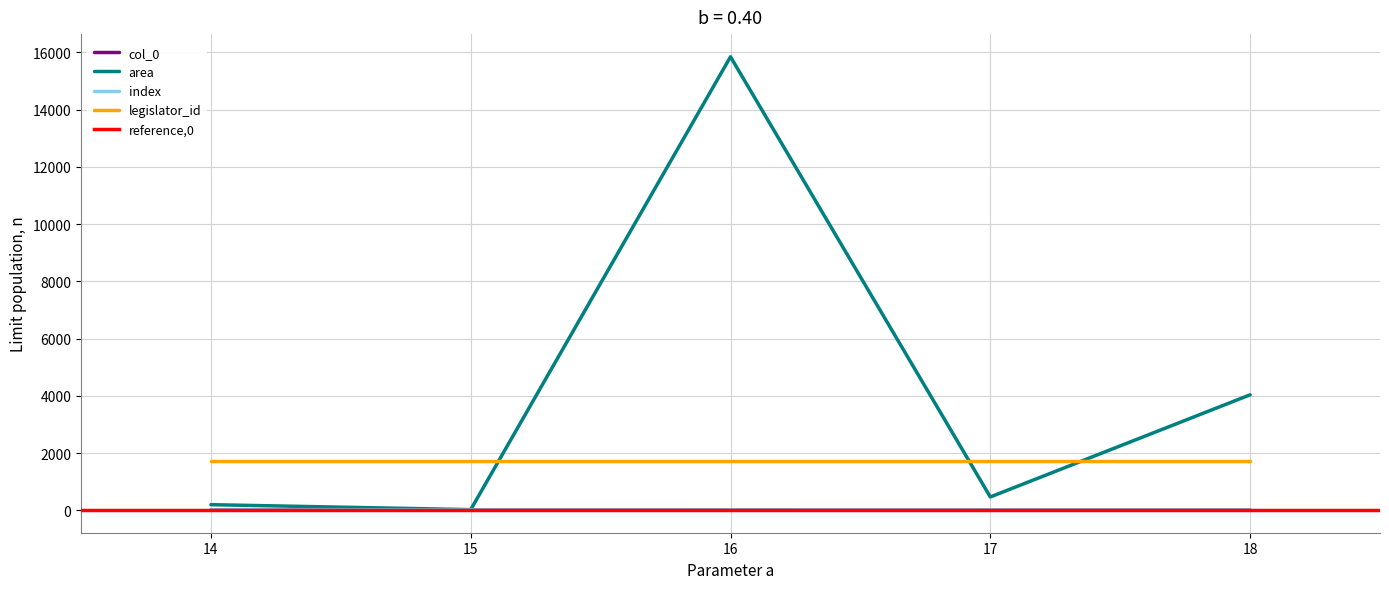

Count the col_0 values in the range 15 to 17.

3